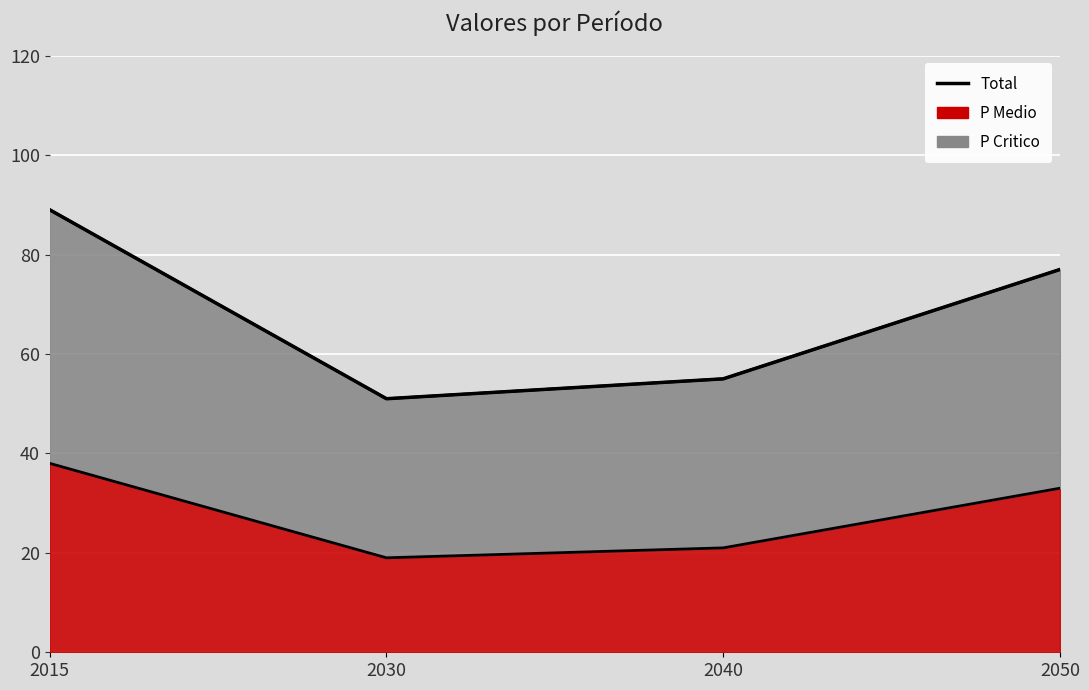

Reading left to right, what are all the values shown in this chart?

89	51	55	77